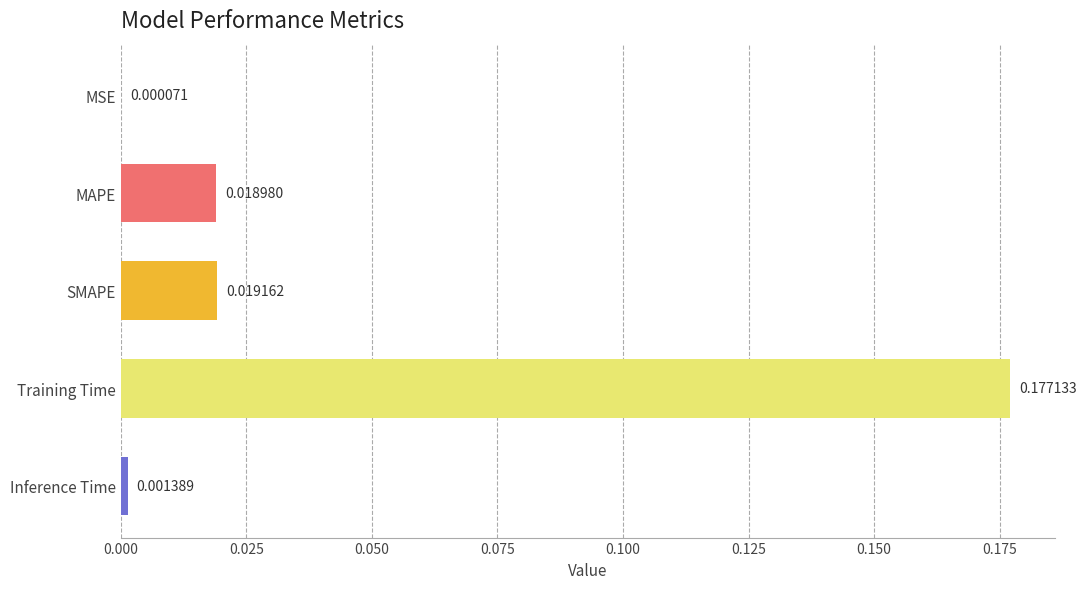

Which category has the highest value across all series?

Training Time